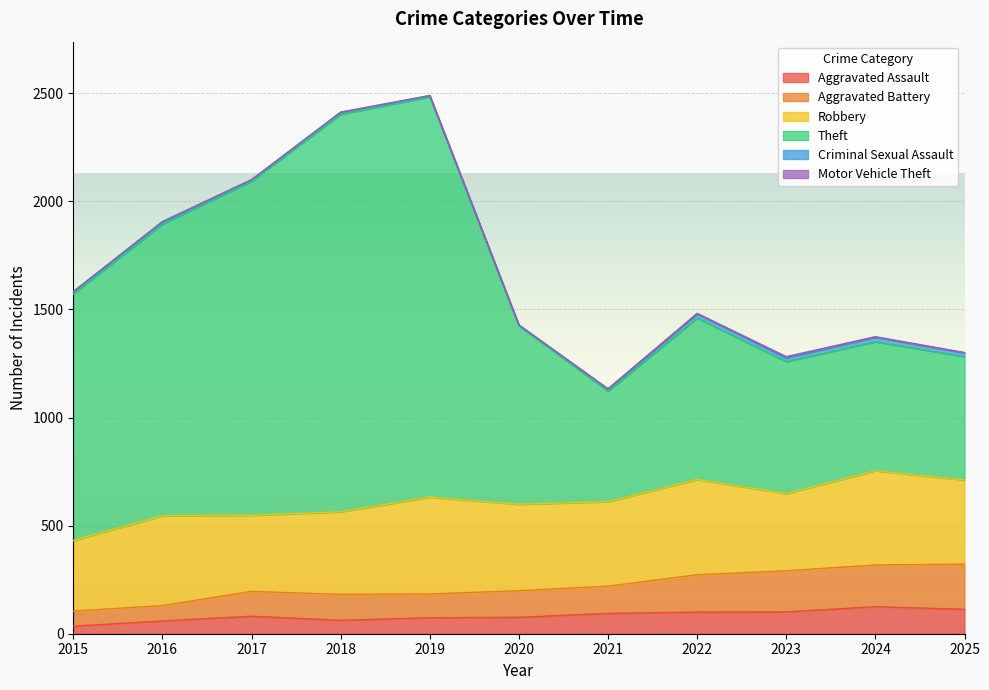

Which series has the widest spread of values?

Theft